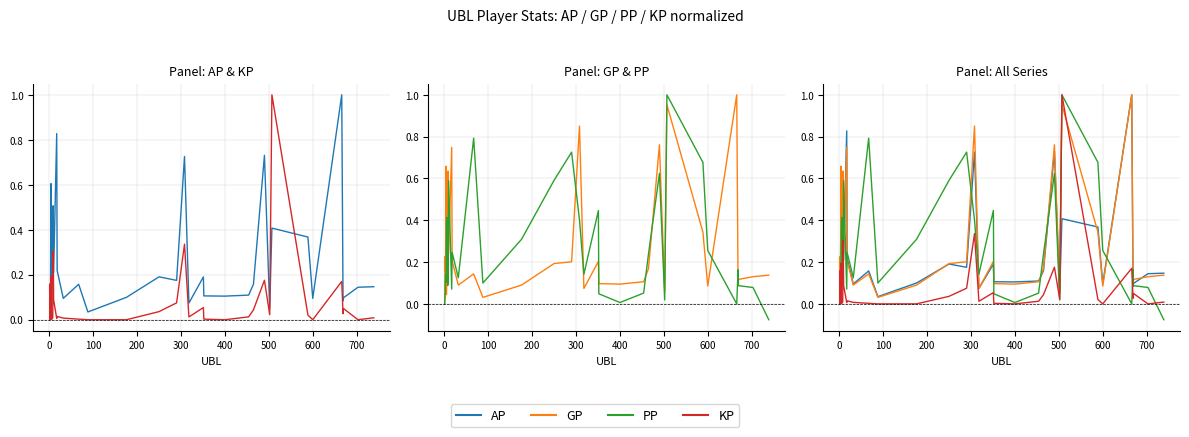

Reading right to left, list all the values displayed in this chart.

AP: 0.1	0.1	0.1	0.1	1.0	0.1	0.4	0.4	0.0	0.7	0.2	0.1	0.1	0.1	0.2	0.1	0.7	0.2	0.2	0.1	0.0	0.2	0.1	0.2	0.8	0.2	0.5	0.2	0.2	0.0	0.6	0.2	0.1	0.0
KP: 0.0	0.0	0.0	0.0	0.2	0.0	0.0	1.0	0.0	0.2	0.0	0.0	0.0	0.0	0.1	0.0	0.3	0.1	0.0	0.0	0.0	0.0	0.0	0.0	0.0	0.1	0.3	0.0	0.0	0.0	0.2	0.0	0.2	0.0
GP: 0.1	0.1	0.1	0.1	1.0	0.1	0.3	1.0	0.1	0.8	0.2	0.1	0.1	0.1	0.2	0.1	0.9	0.2	0.2	0.1	0.0	0.1	0.1	0.2	0.7	0.2	0.6	0.2	0.2	0.0	0.7	0.2	0.2	0.0
PP: -0.1	0.1	0.1	0.2	0.0	0.3	0.7	1.0	0.0	0.6	0.2	0.1	0.0	0.0	0.4	0.1	0.4	0.7	0.6	0.3	0.1	0.8	0.1	0.2	0.1	0.6	0.1	0.1	0.4	0.4	0.1	0.1	0.0	0.0